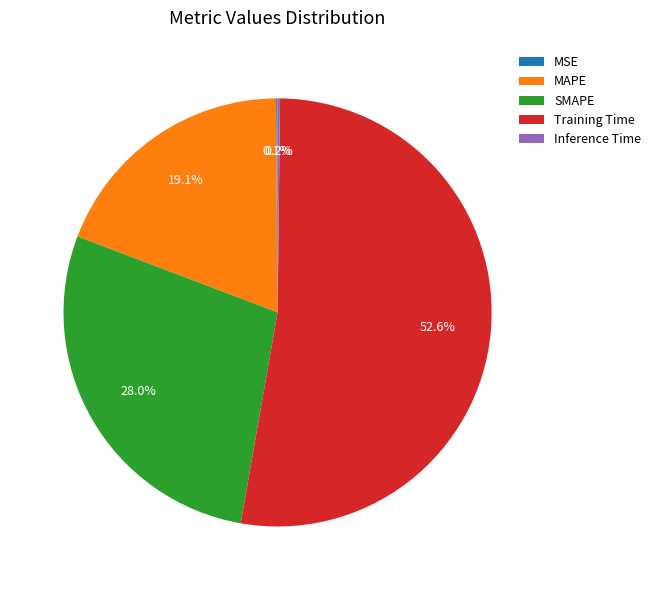

What percentage do MAPE and SMAPE together represent?

47.1%